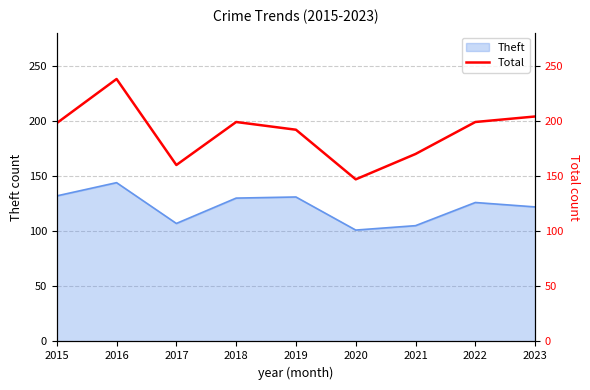

True or false: there are more than 2 points higher than both neighbors.

False